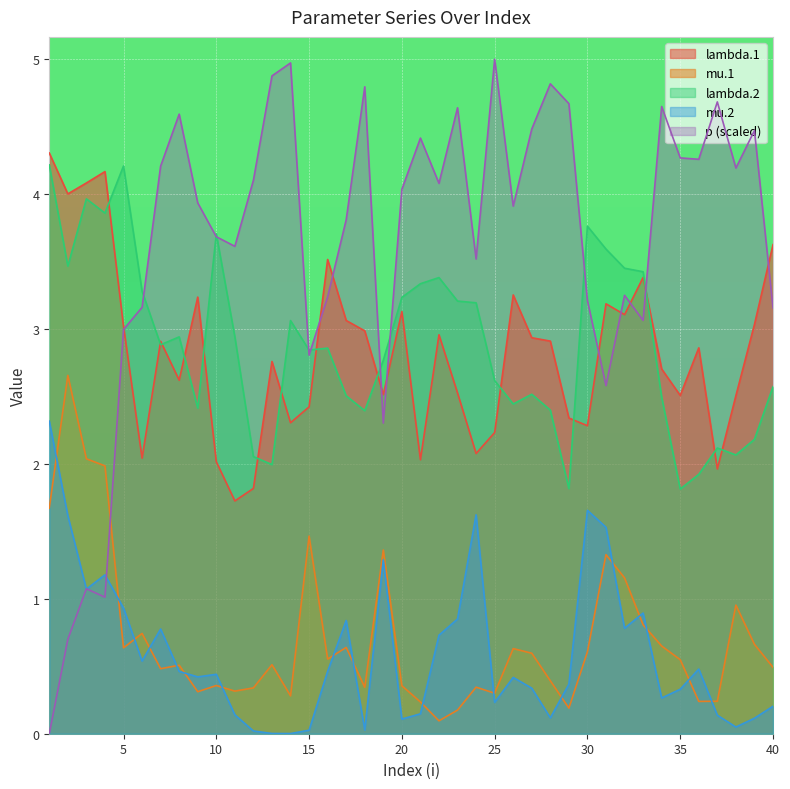

How many lines are shown in the chart?

5